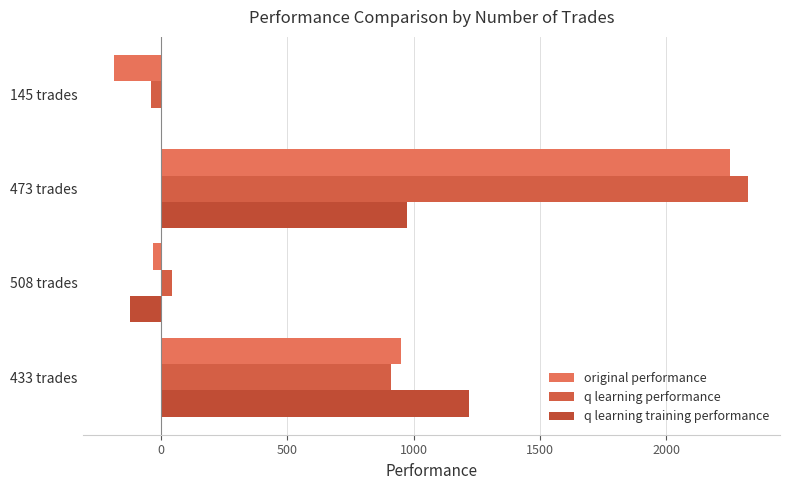

What is the maximum value shown in the chart?

2325.9